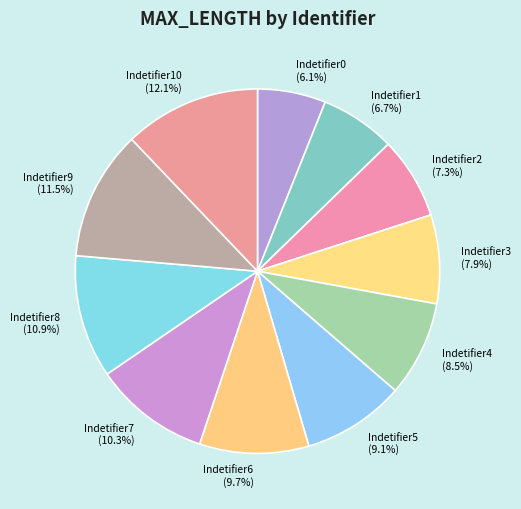

What is the ratio of the value at Indetifier1 (6.7%) to the value at Indetifier4 (8.5%)?

0.8